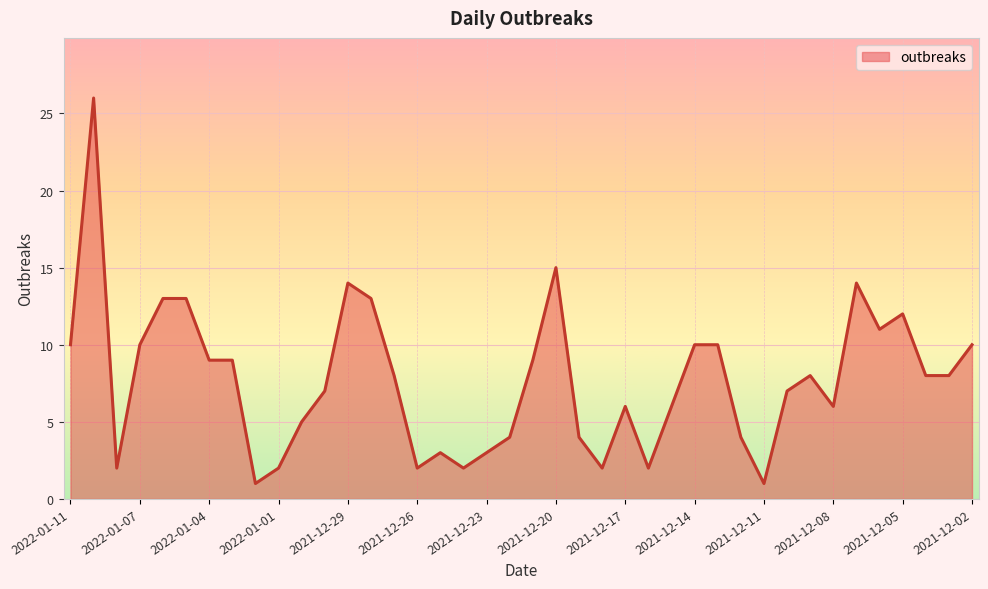

What is the maximum value shown in the chart?

26